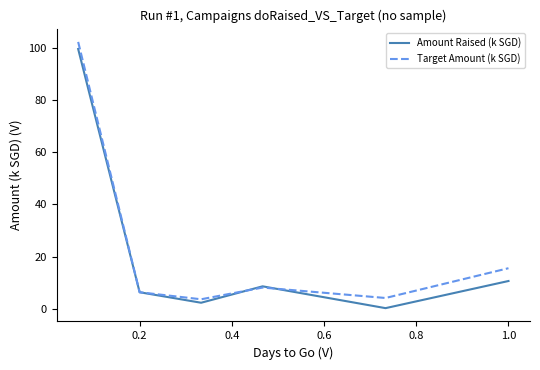

How many series are shown in this chart?

2